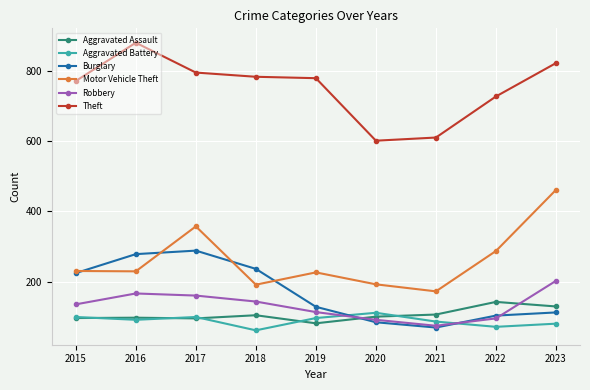

Rank the series at 2018 from highest to lowest value.

Theft, Burglary, Motor Vehicle Theft, Robbery, Aggravated Assault, Aggravated Battery